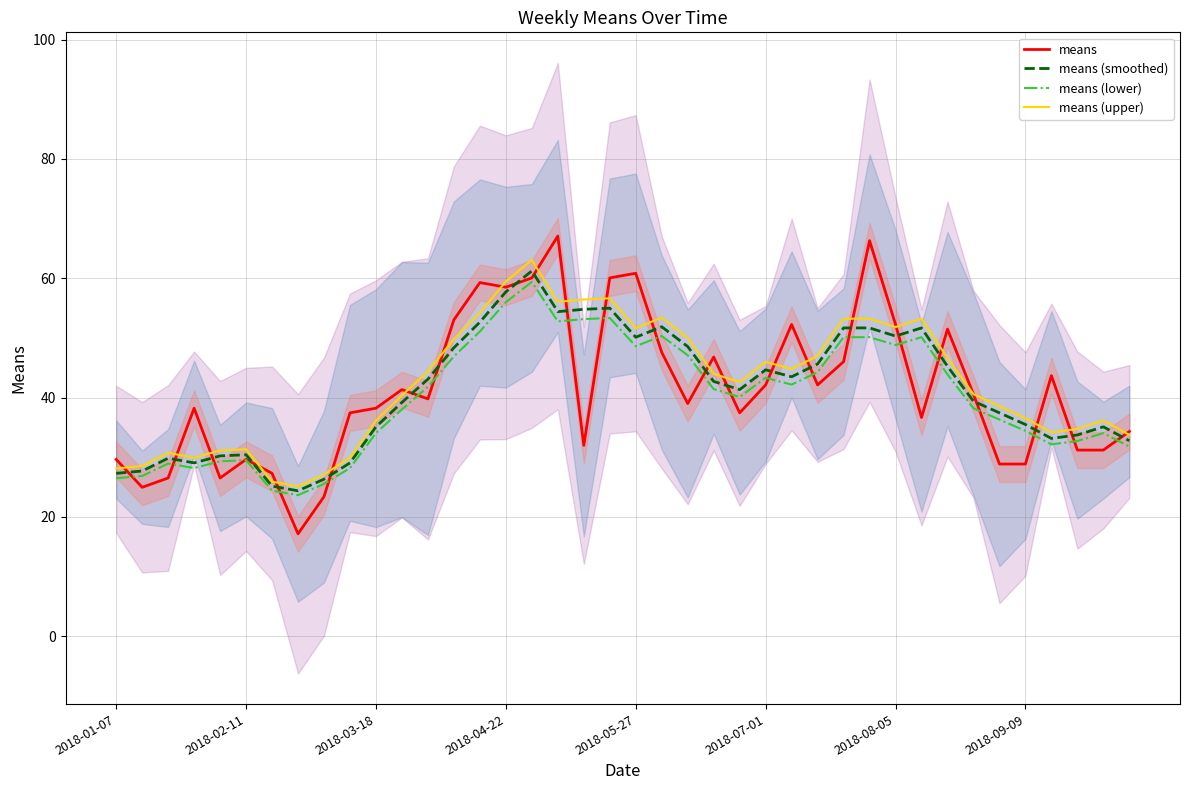

True or false: means (smoothed) and means (upper) intersect in this chart.

False